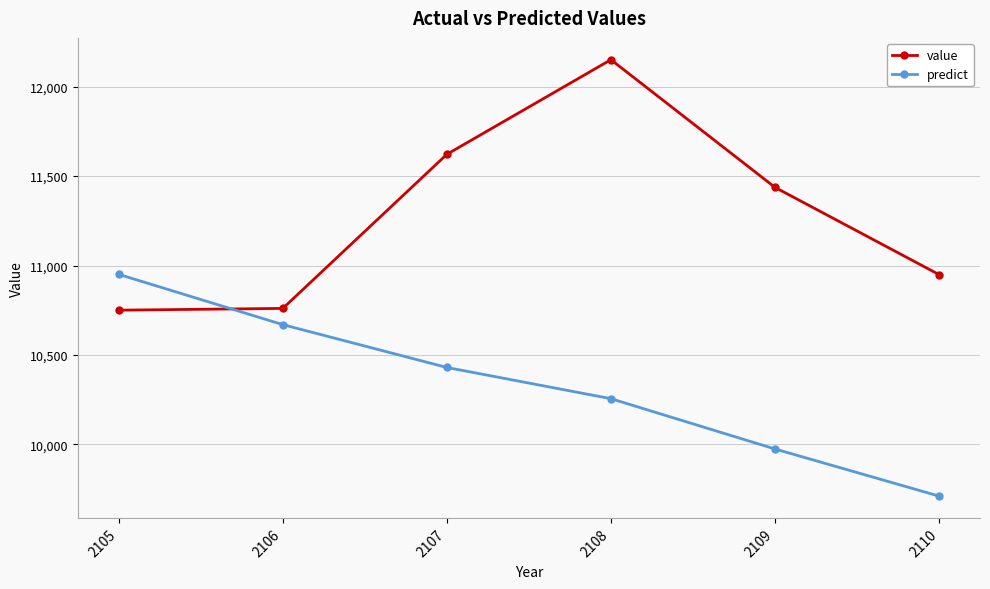

Is the value of value at 2105 greater than the value of predict at 2105?

No